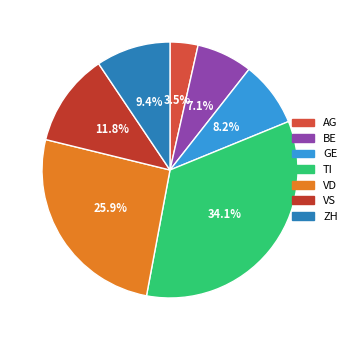

Rank the categories by value from highest to lowest.

TI, VD, VS, ZH, GE, BE, AG